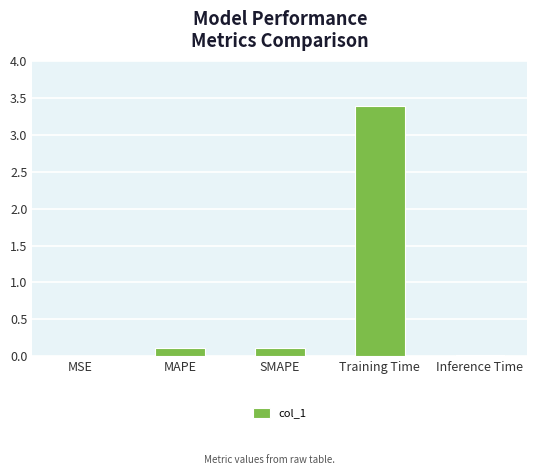

What is the sum of the values at Inference Time and SMAPE?

0.1